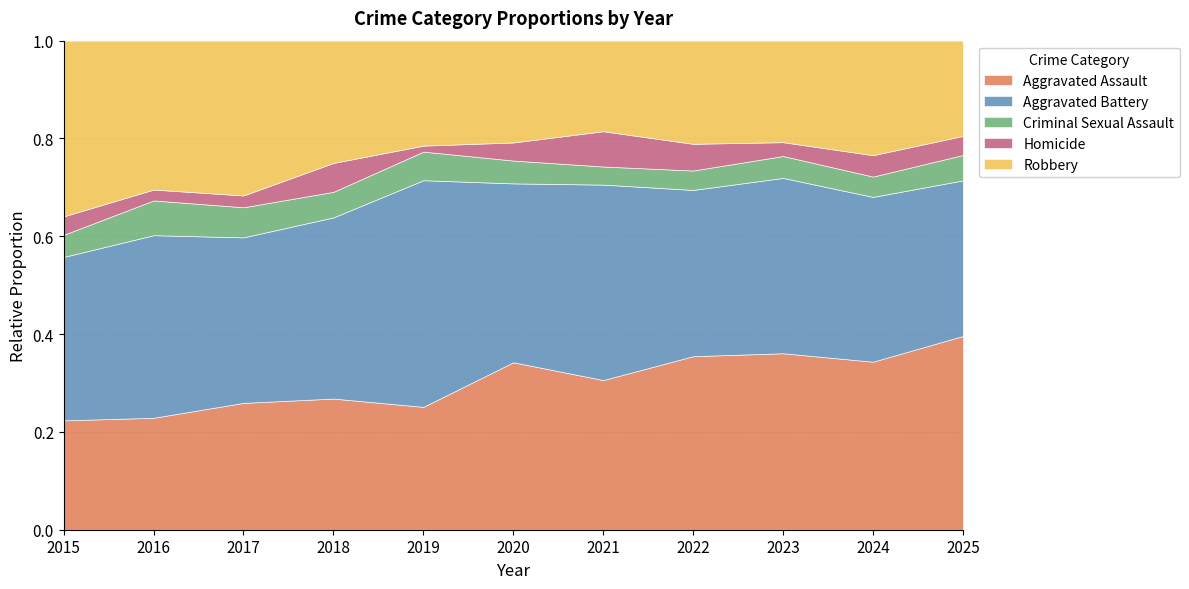

What is the total value across all series at 2023?

1.0